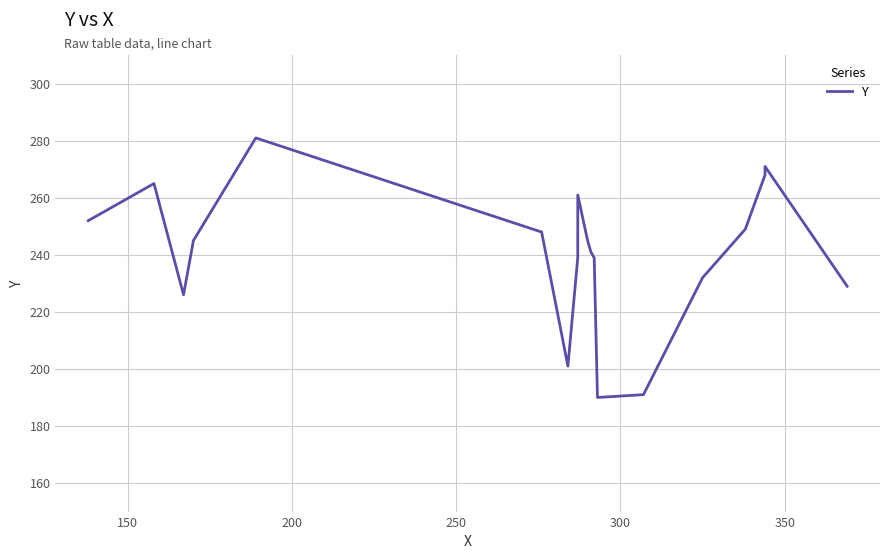

Reading right to left, list all the values displayed in this chart.

229	271	268	249	232	191	190	239	241	245	261	240	239	201	248	281	245	226	265	252